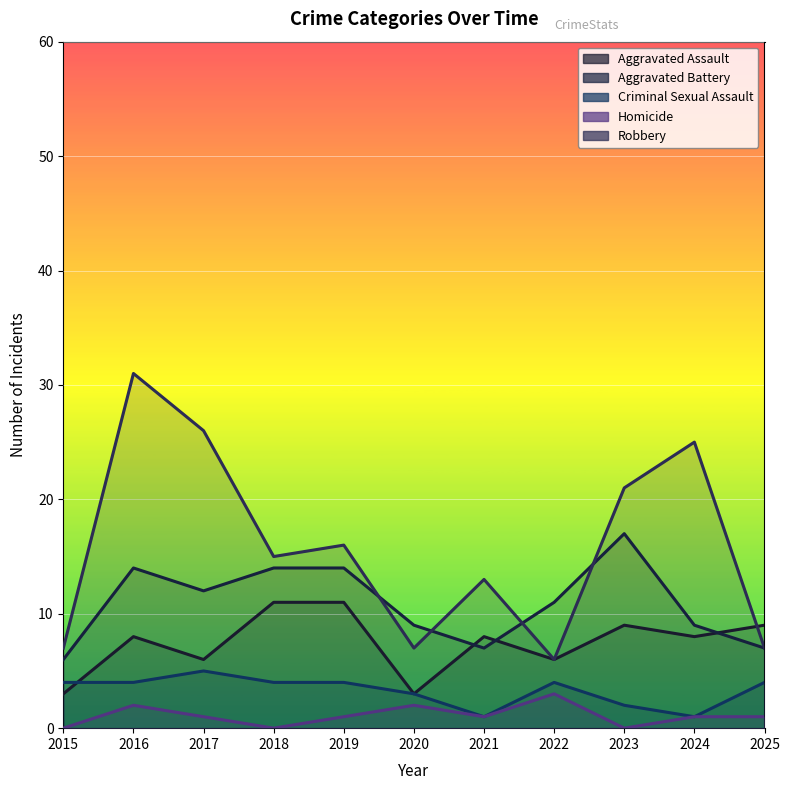

Where does the Robbery series first go above 15?

2016